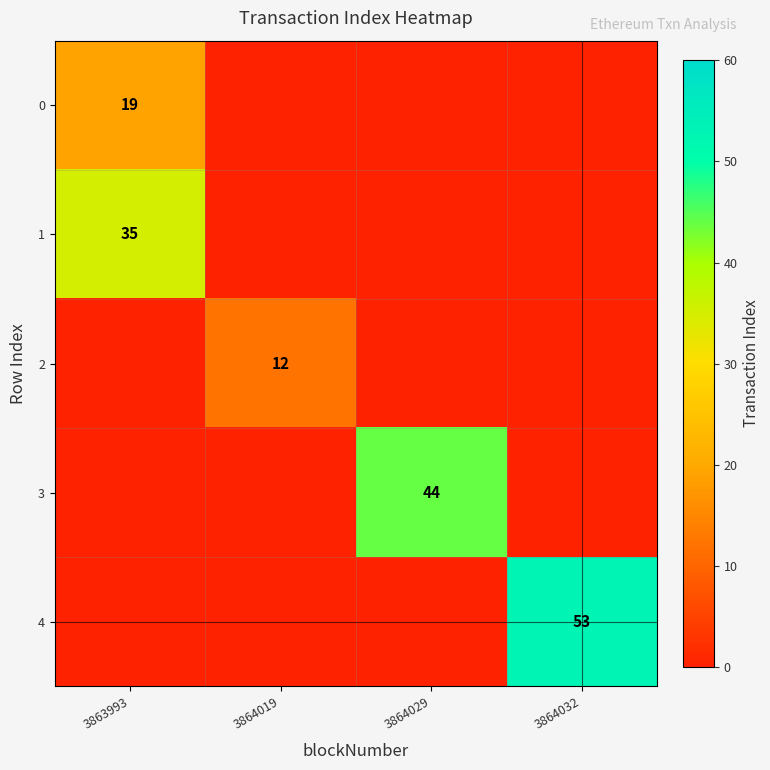

Count the number of categories in the chart.

4